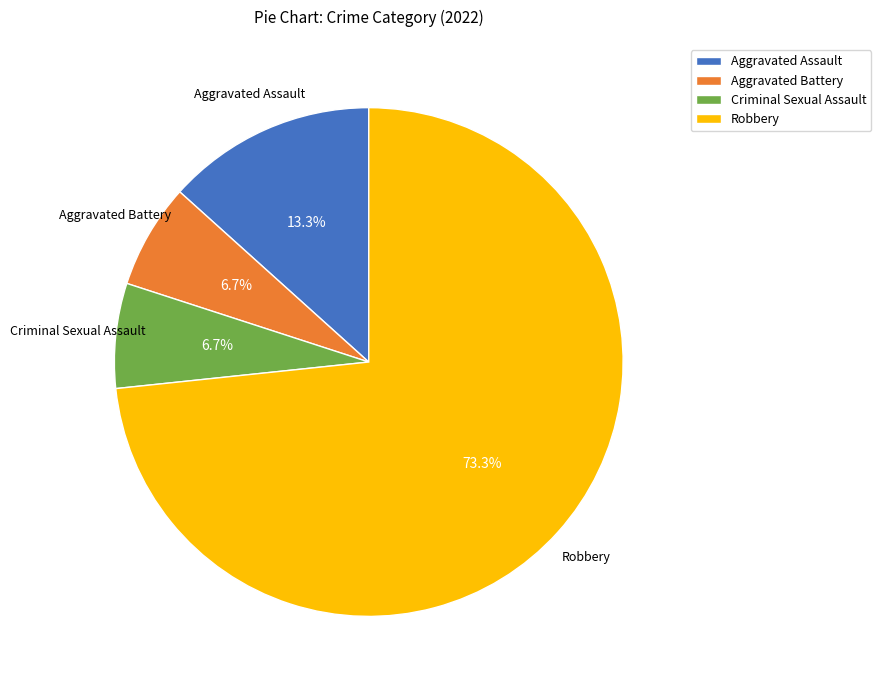

True or false: Aggravated Battery accounts for 1% of the total.

False